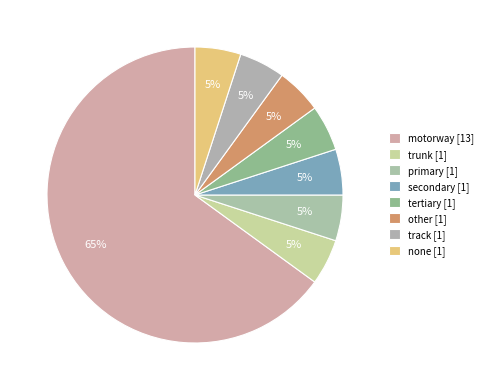

What is the ratio of the value at trunk to the value at other?

1.0